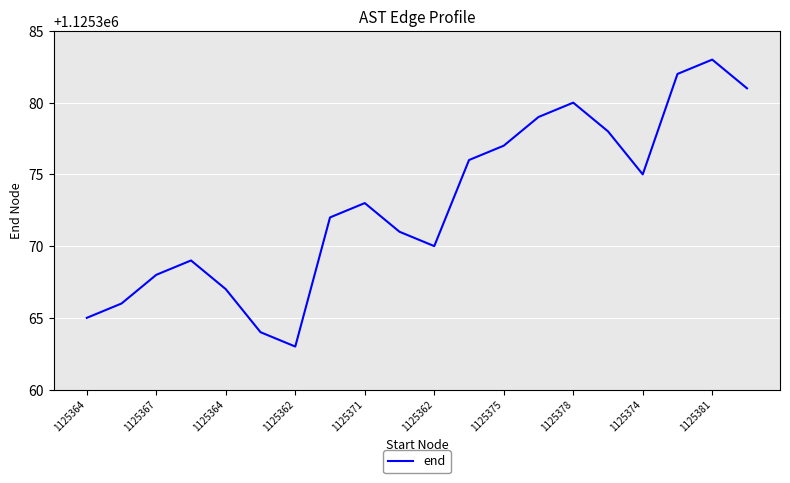

Reading left to right, transcribe all the data shown in this chart.

1125365	1125366	1125368	1125369	1125367	1125364	1125363	1125372	1125373	1125371	1125370	1125376	1125377	1125379	1125380	1125378	1125375	1125382	1125383	1125381